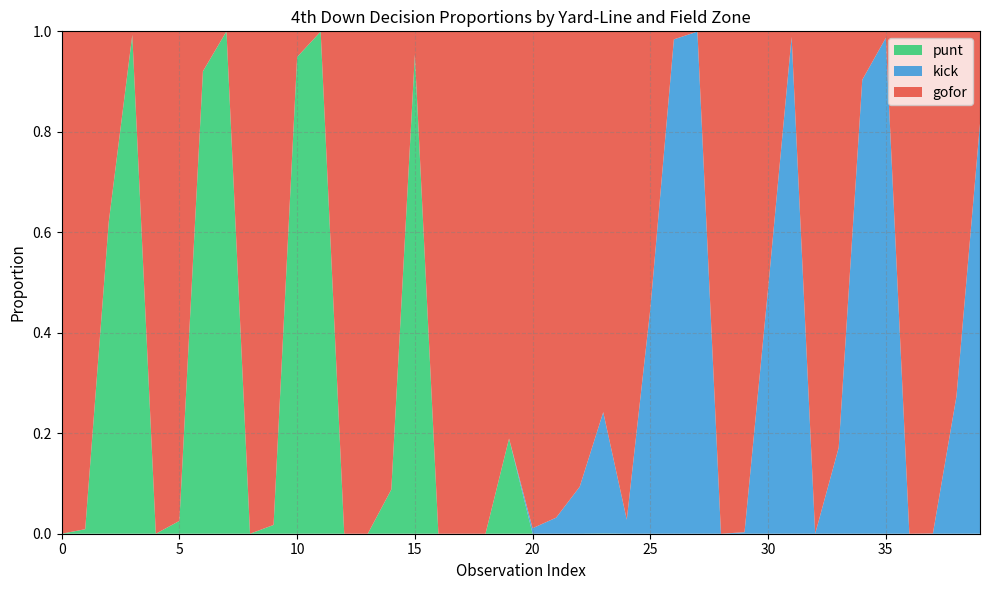

Reading left to right, extract all data points from this chart.

gofor: 1=1.0	1=1.0	1=0.4	1=0.0	2=1.0	2=1.0	2=0.1	2=0.0	3=1.0	3=1.0	3=0.1	3=0.0	4=1.0	4=1.0	4=0.9	4=0.0	5=1.0	5=1.0	5=1.0	5=0.8	6=1.0	6=1.0	6=0.9	6=0.8	7=1.0	7=0.6	7=0.0	7=0.0	8=1.0	8=1.0	8=0.5	8=0.0	9=1.0	9=0.8	9=0.1	9=0.0	10=1.0	10=1.0	10=0.7	10=0.2
kick: 1=0.0	1=0.0	1=0.0	1=0.0	2=0.0	2=0.0	2=0.0	2=0.0	3=0.0	3=0.0	3=0.0	3=0.0	4=0.0	4=0.0	4=0.0	4=0.0	5=0.0	5=0.0	5=0.0	5=0.0	6=0.0	6=0.0	6=0.1	6=0.2	7=0.0	7=0.4	7=1.0	7=1.0	8=0.0	8=0.0	8=0.5	8=1.0	9=0.0	9=0.2	9=0.9	9=1.0	10=0.0	10=0.0	10=0.3	10=0.8
punt: 1=0.0	1=0.0	1=0.6	1=1.0	2=0.0	2=0.0	2=0.9	2=1.0	3=0.0	3=0.0	3=0.9	3=1.0	4=0.0	4=0.0	4=0.1	4=1.0	5=0.0	5=0.0	5=0.0	5=0.2	6=0.0	6=0.0	6=0.0	6=0.0	7=0.0	7=0.0	7=0.0	7=0.0	8=0.0	8=0.0	8=0.0	8=0.0	9=0.0	9=0.0	9=0.0	9=0.0	10=0.0	10=0.0	10=0.0	10=0.0